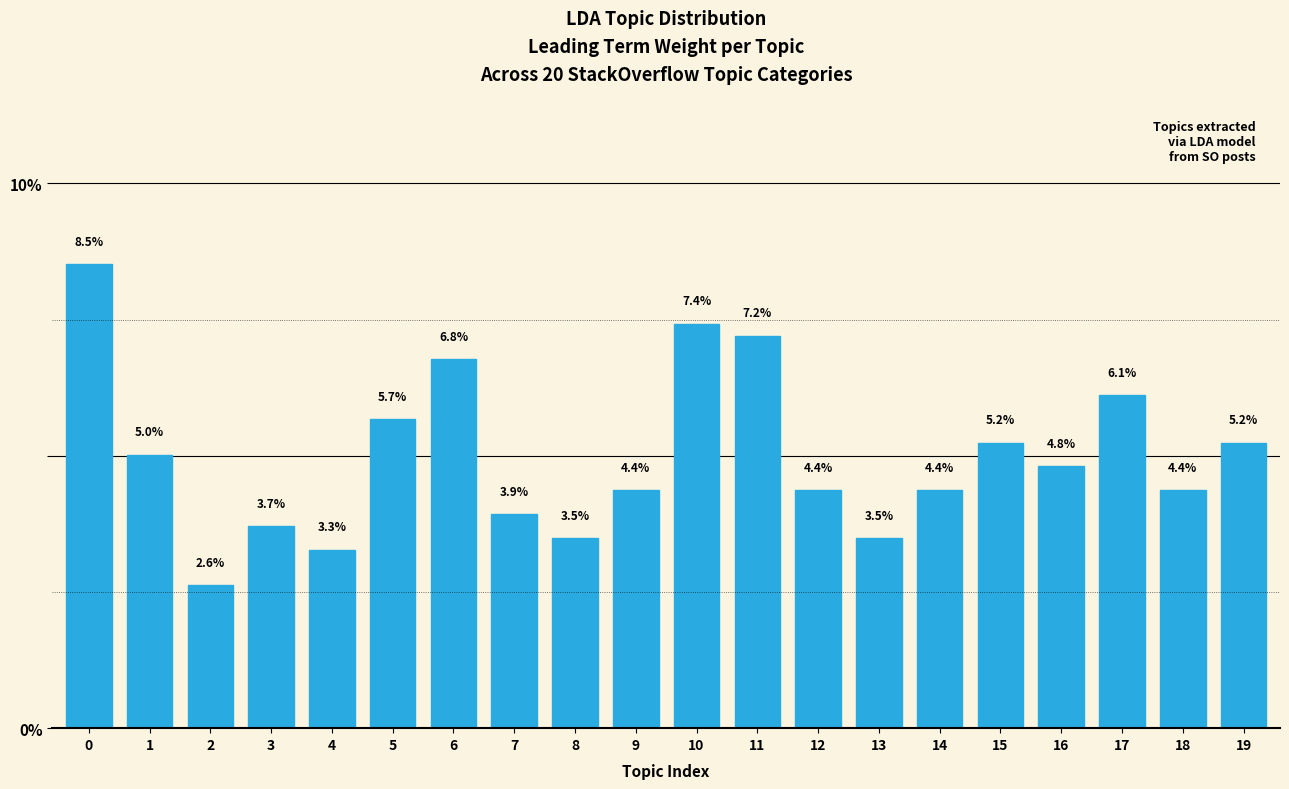

Reading left to right, extract all data points from this chart.

0=8.5	1=5.0	2=2.6	3=3.7	4=3.3	5=5.7	6=6.8	7=3.9	8=3.5	9=4.4	10=7.4	11=7.2	12=4.4	13=3.5	14=4.4	15=5.2	16=4.8	17=6.1	18=4.4	19=5.2